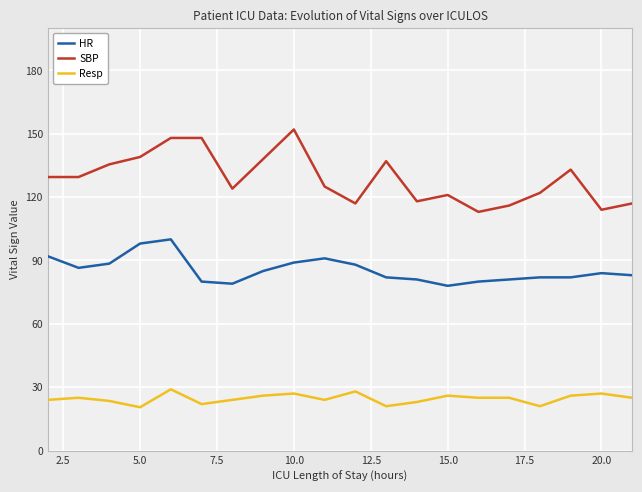

True or false: Resp and SBP cross at least once.

False